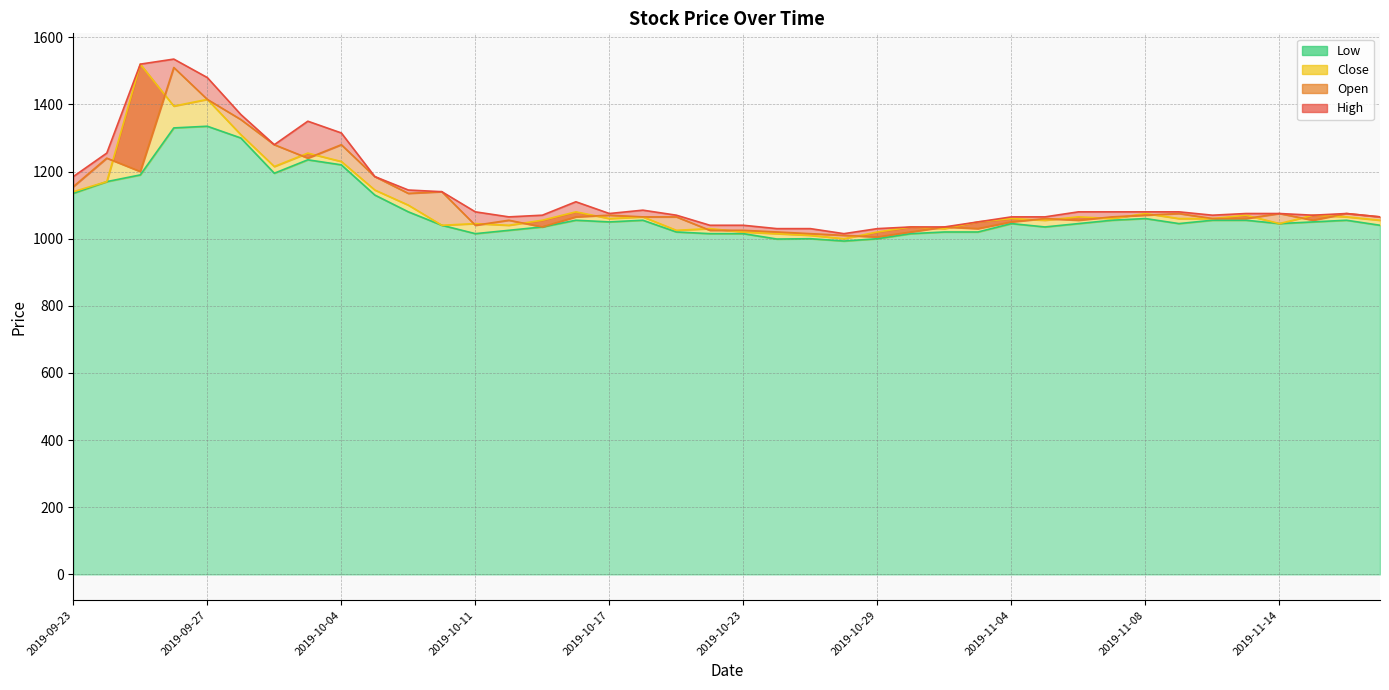

At which category does Low reach its first local valley?

2019-10-01